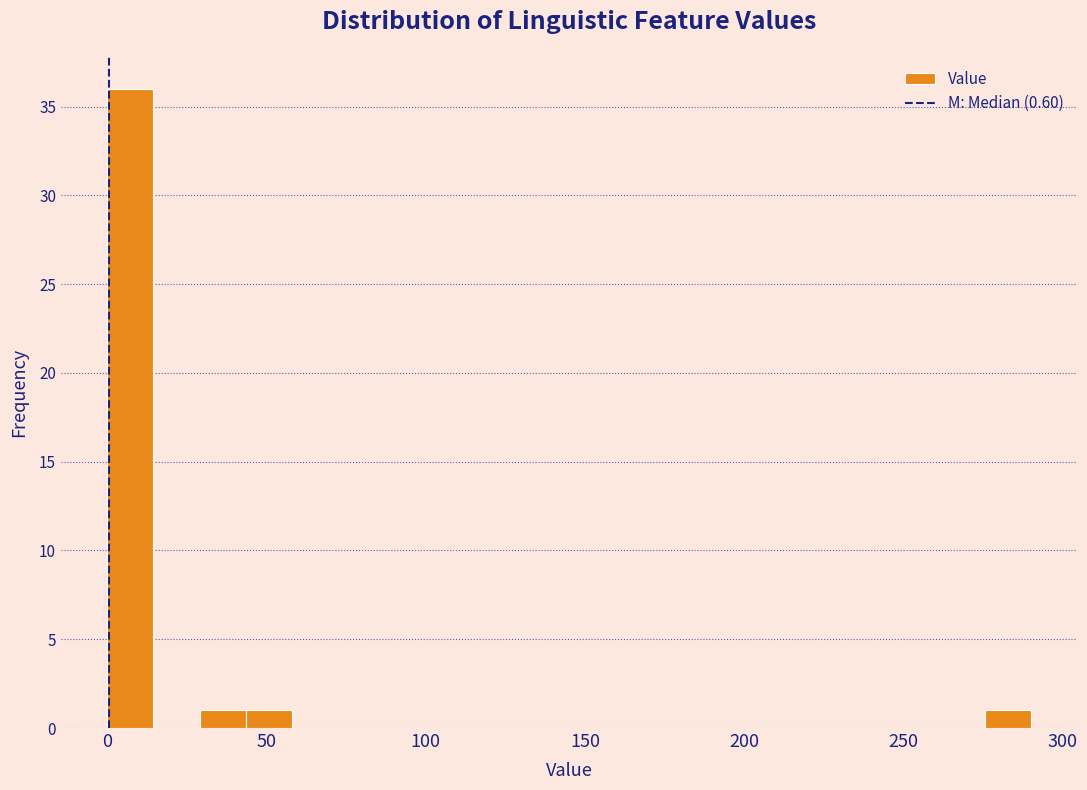

Around what value on the x-axis is the tallest bar? Give the approximate position of its centre, as read against the axis.

5